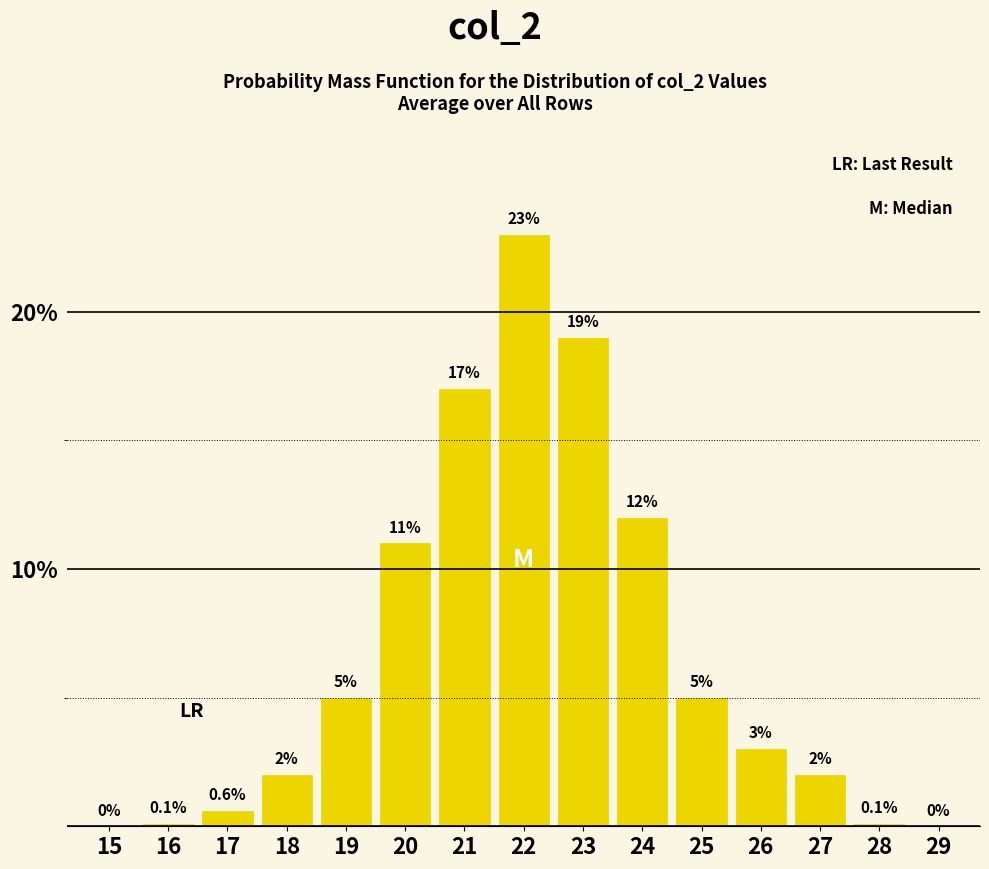

Reading right to left, transcribe all the data shown in this chart.

29=0.0	28=0.1	27=2.0	26=3.0	25=5.0	24=12.0	23=19.0	22=23.0	21=17.0	20=11.0	19=5.0	18=2.0	17=0.6	16=0.1	15=0.0